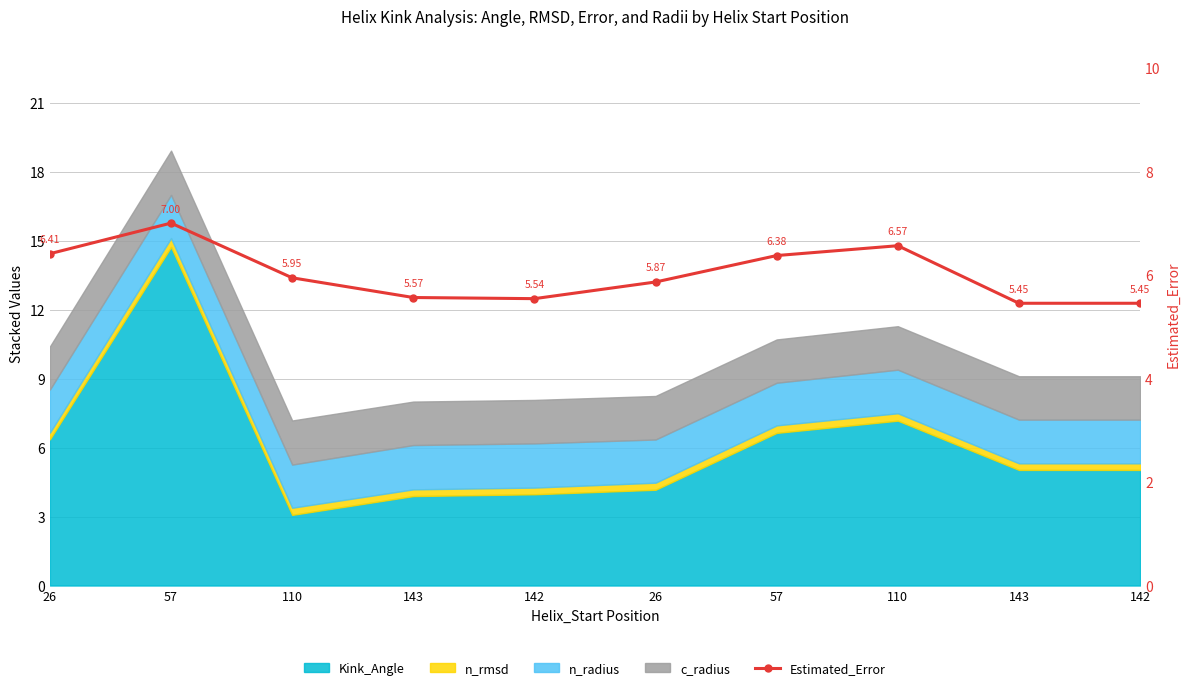

Approximately how many times larger is the value at 143 compared to 110?

0.9